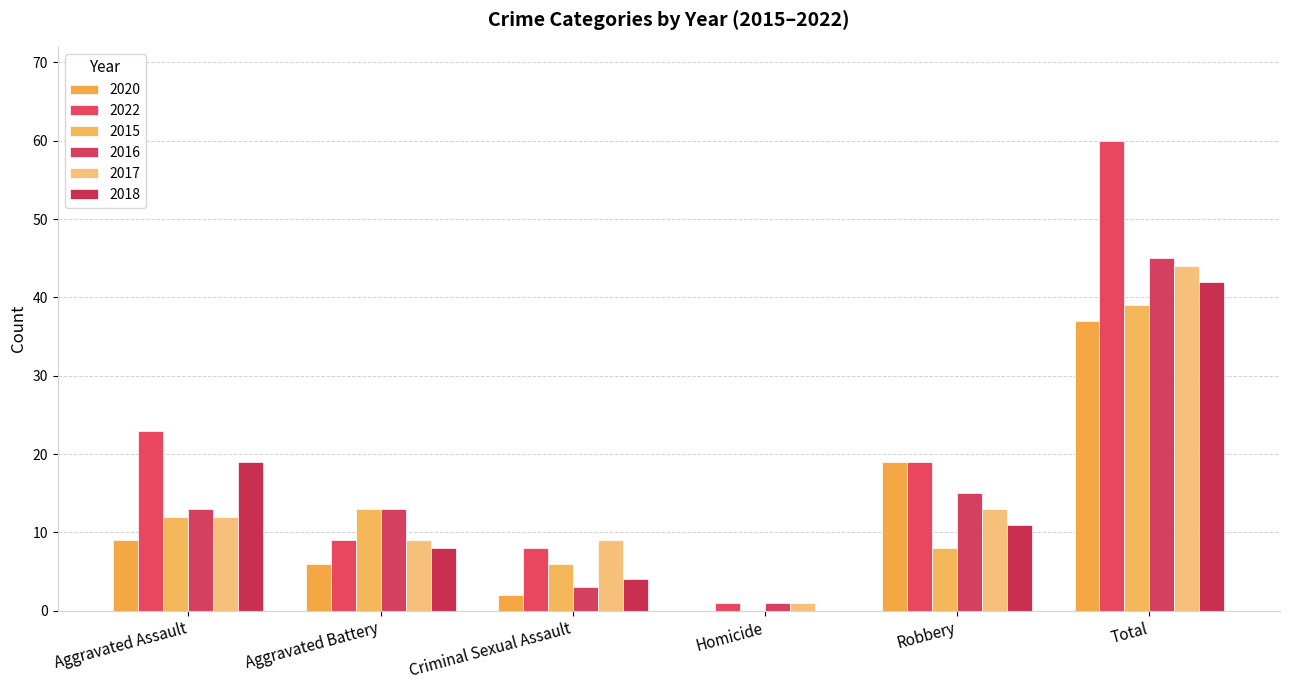

Rank the categories by 2020 value from lowest to highest.

Homicide, Criminal Sexual Assault, Aggravated Battery, Aggravated Assault, Robbery, Total